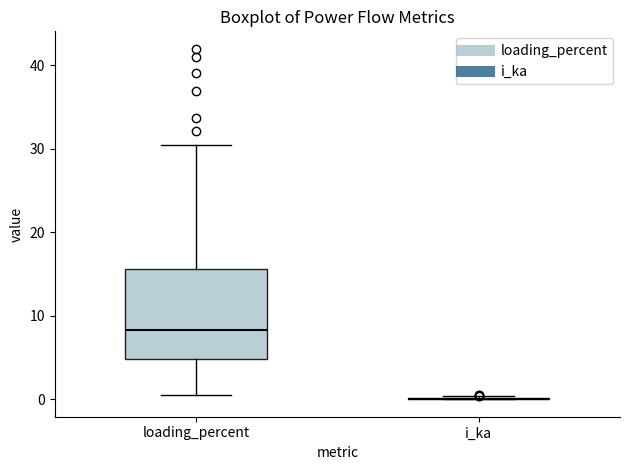

Which box is the tallest, from its lower edge to its upper edge?

loading_percent